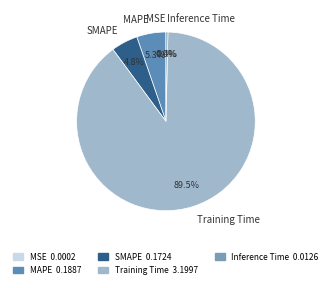

The SMAPE slice represents 16% of the pie. True or false?

False